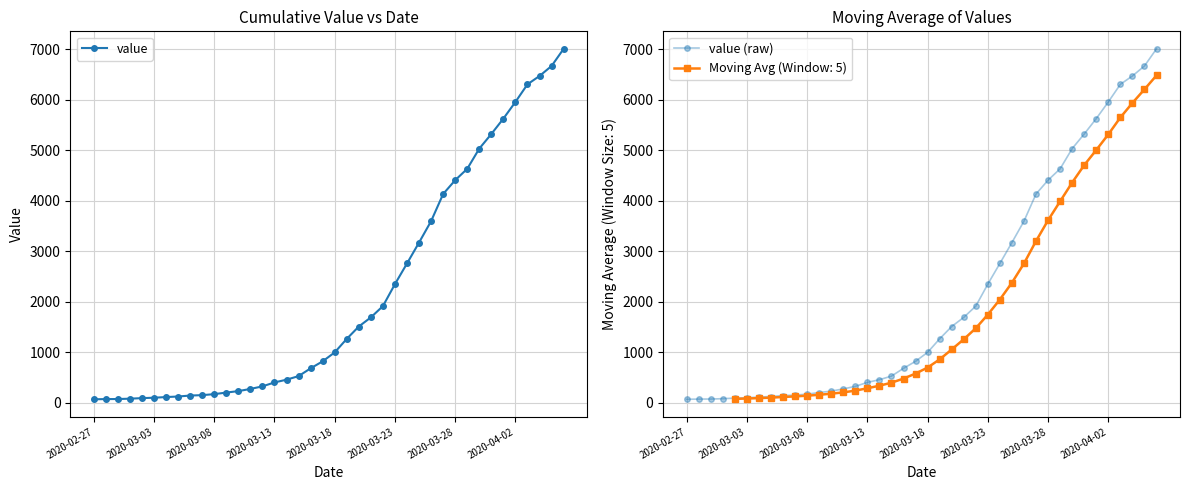

True or false: value and value (raw) intersect in this chart.

False